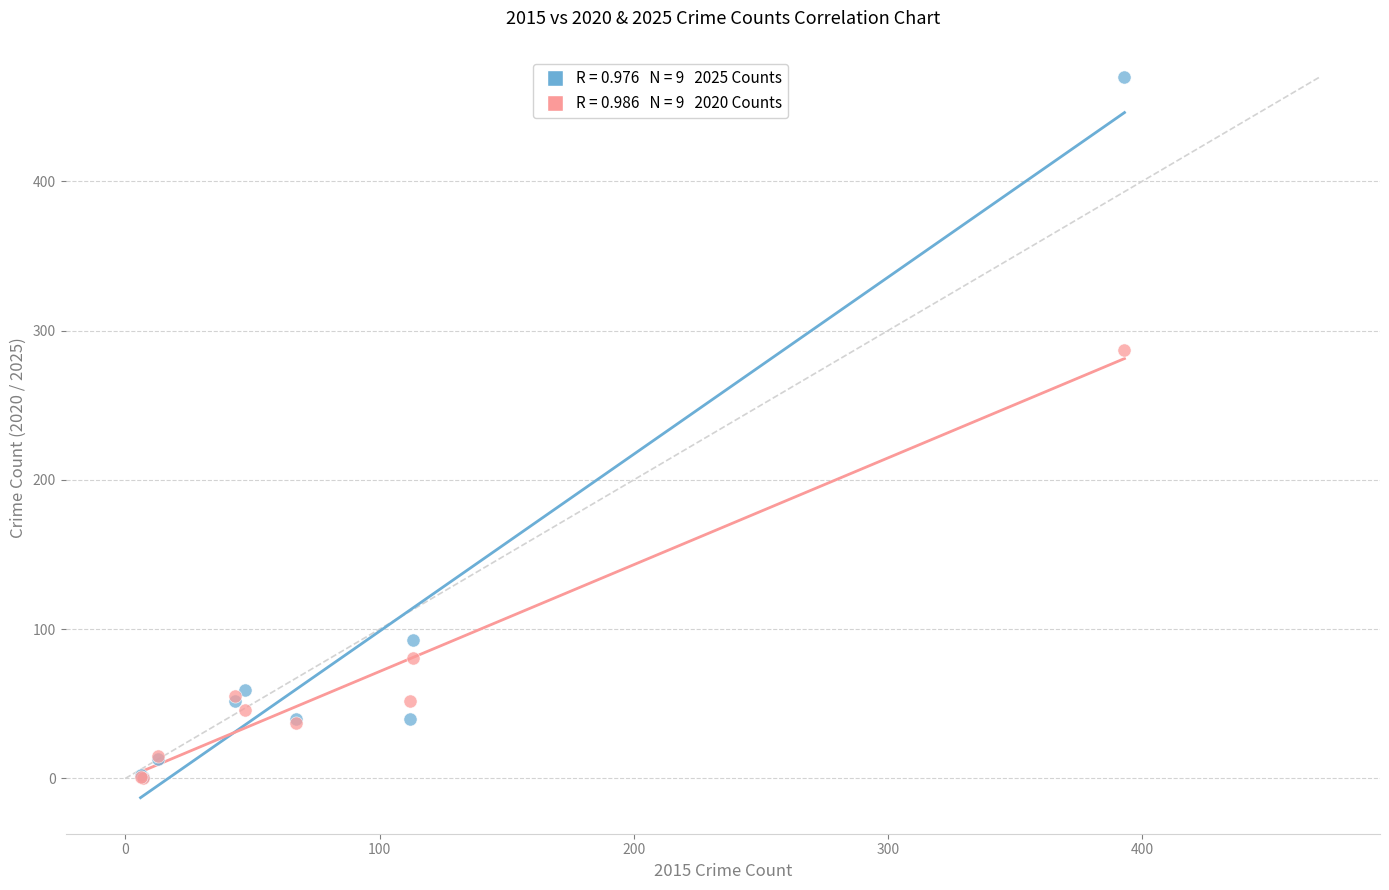

Across all series, what Y value is closest to 235?

287